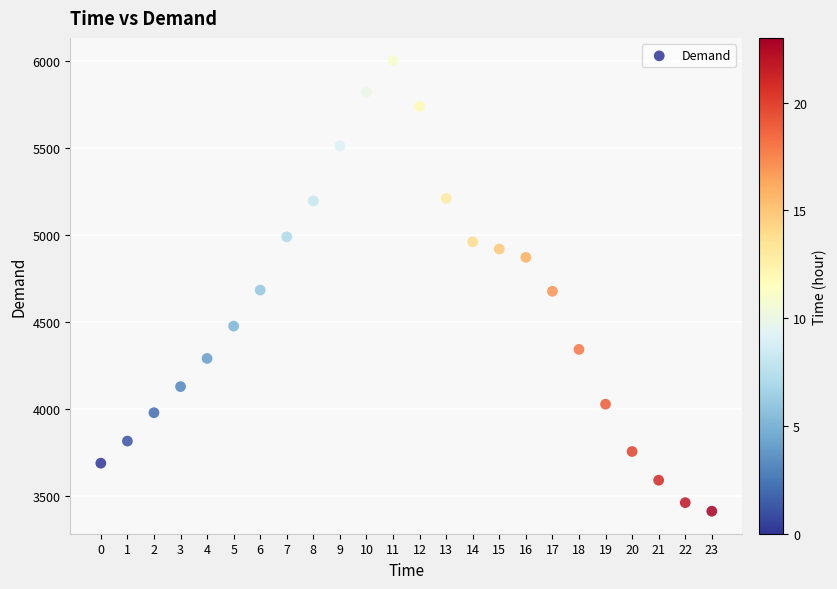

What is the range of Y values (max minus min)?

2591